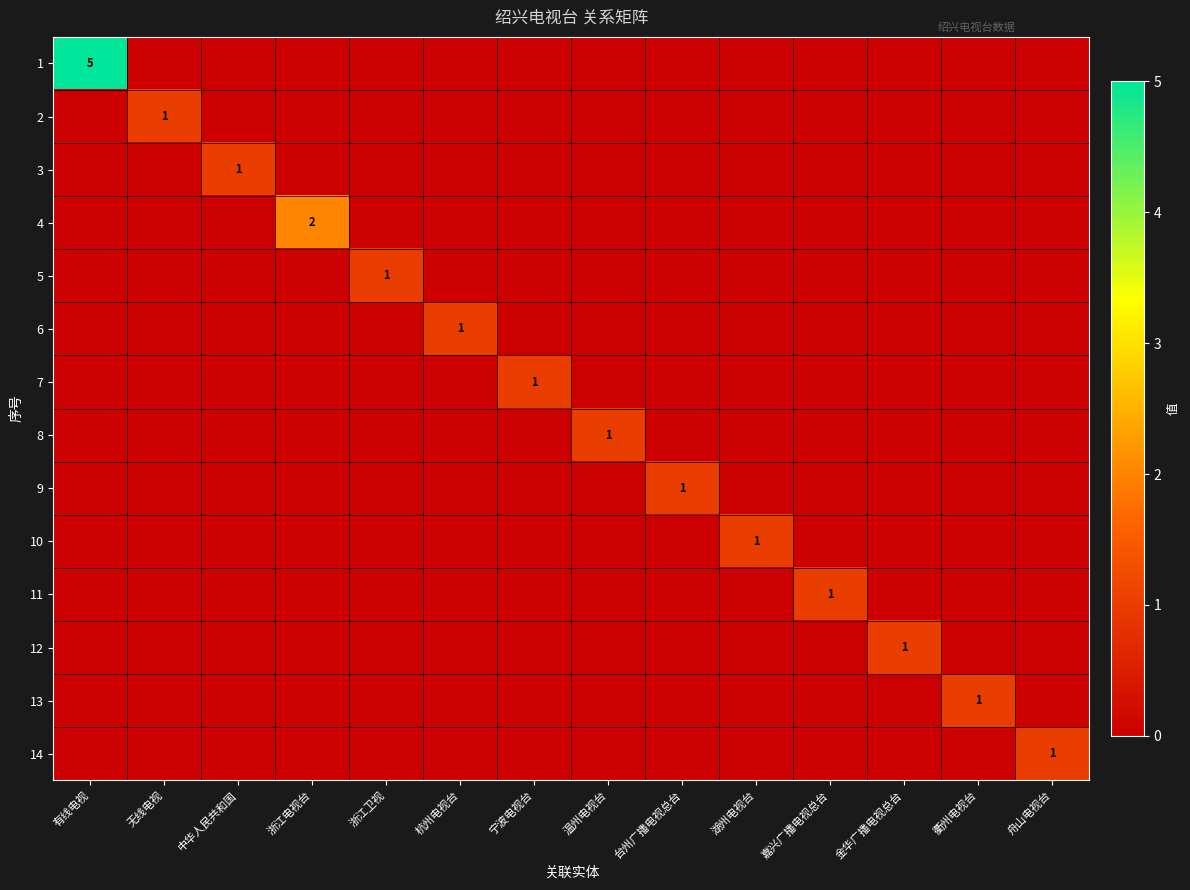

The 7 series shows 1 at 宁波电视台. True or false?

True